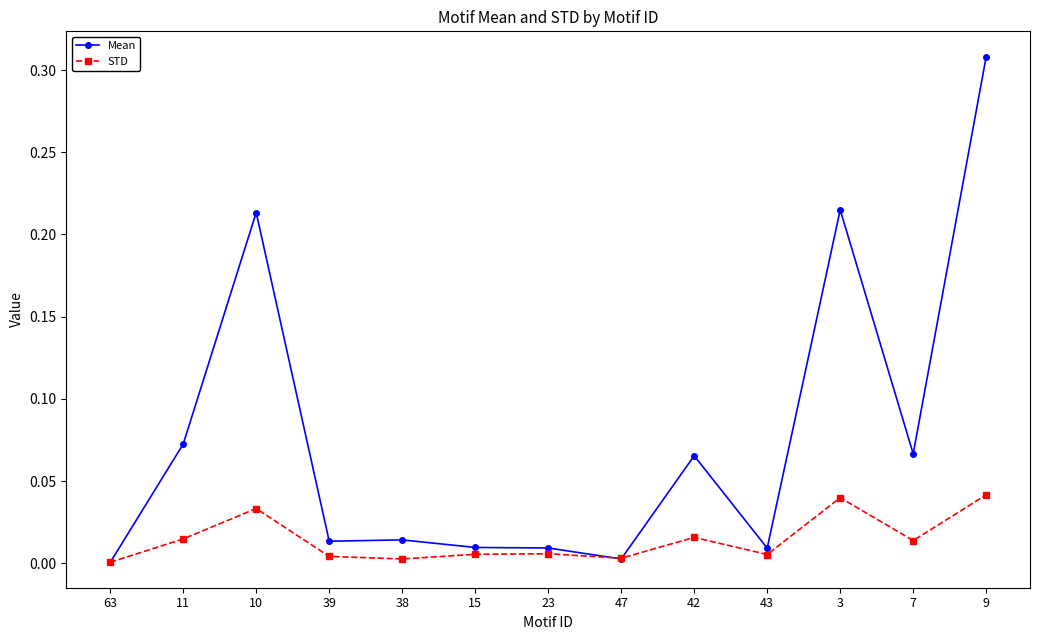

Which category has the highest value across all series?

9